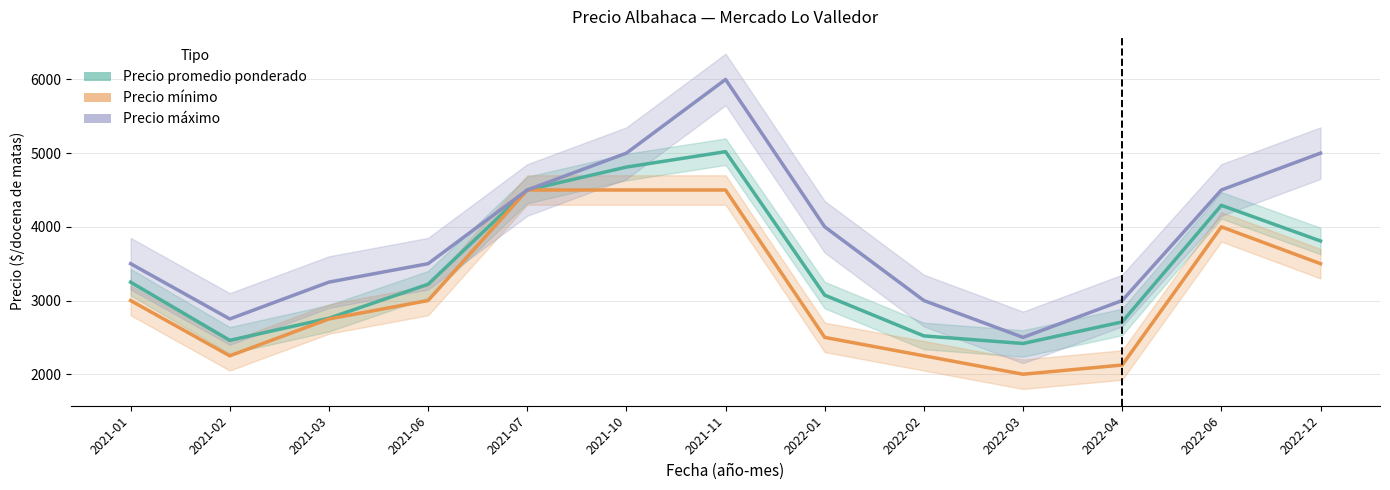

Is this an area chart (filled region under the line)?

No